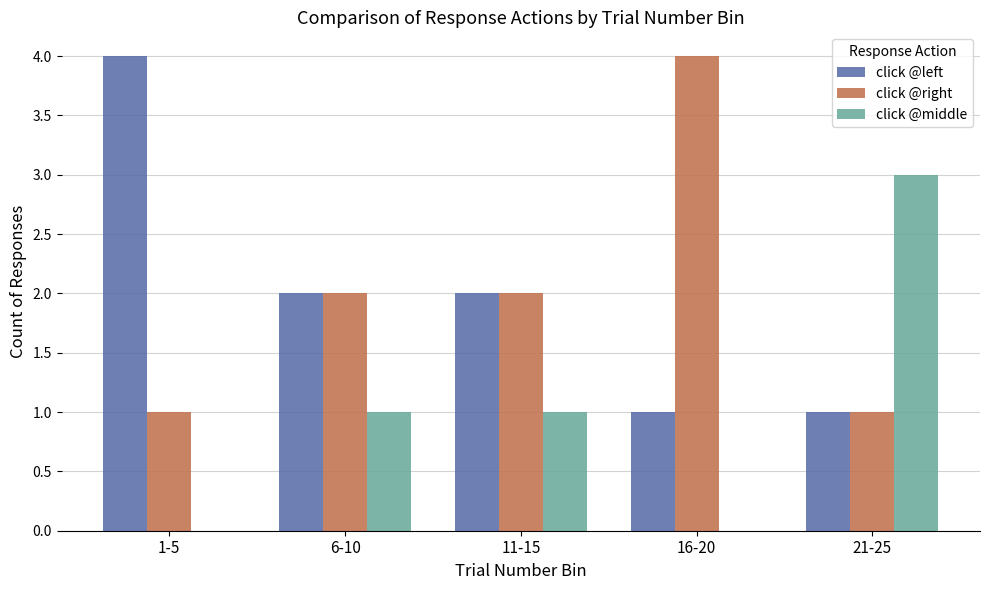

Reading right to left, what are all the values shown in this chart?

click @left: 21-25=1	16-20=1	11-15=2	6-10=2	1-5=4
click @right: 21-25=1	16-20=4	11-15=2	6-10=2	1-5=1
click @middle: 21-25=3	16-20=0	11-15=1	6-10=1	1-5=0